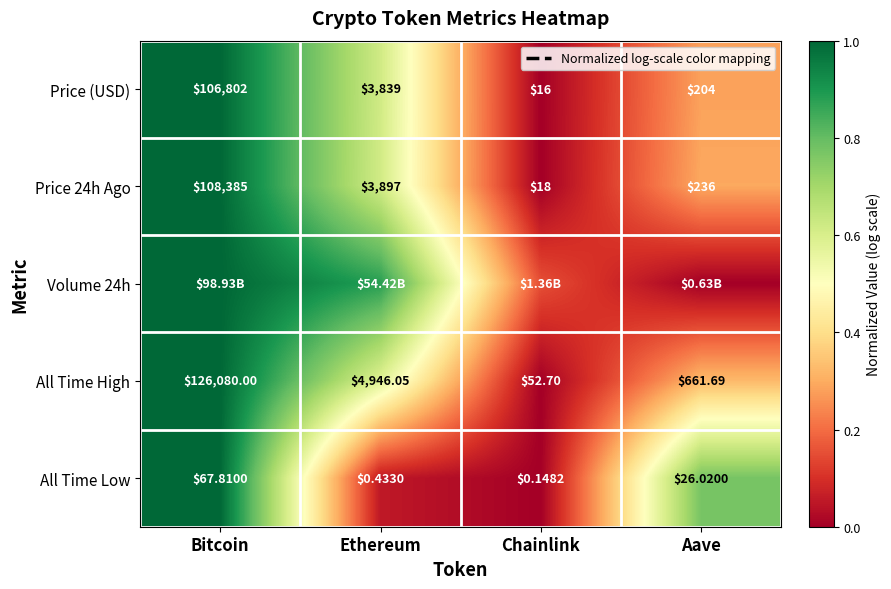

What is the spread (max minus min) of values at Aave?

0.8